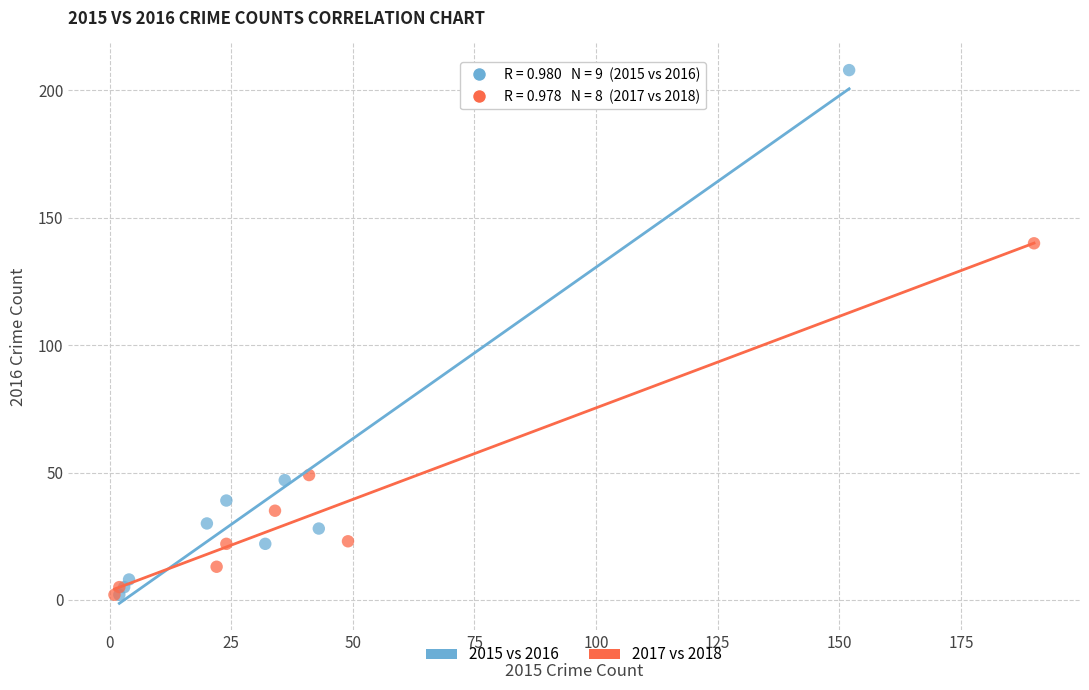

Which series has the largest Y range (max minus min)?

2015 vs 2016